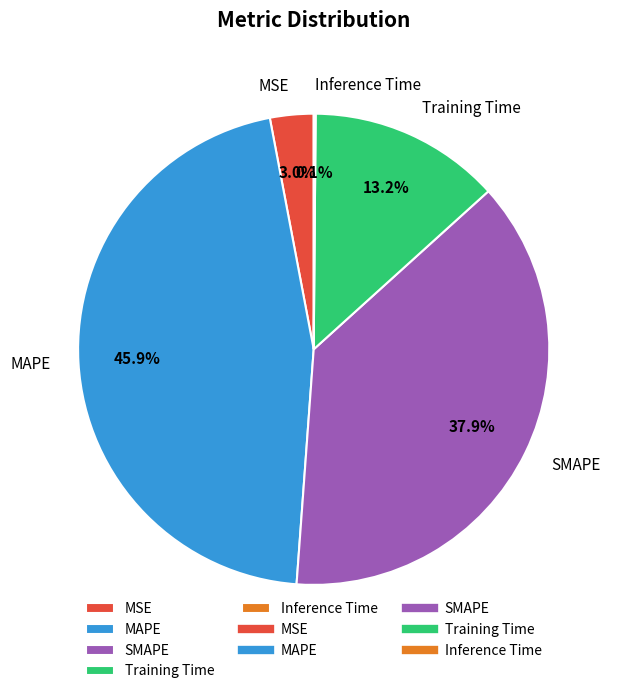

Which has a higher value, MAPE or MSE?

MAPE